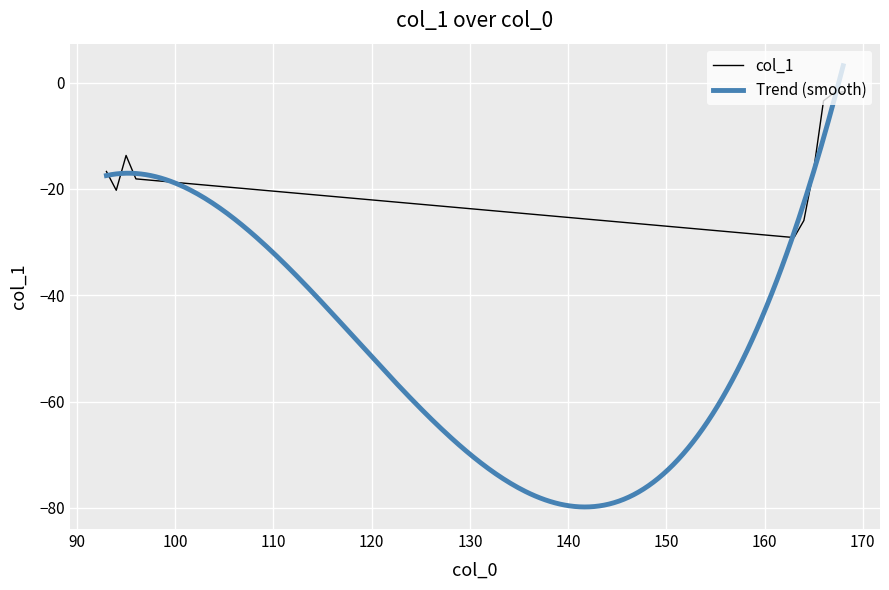

How many points are higher than both their immediate neighbors (excluding endpoints)?

1